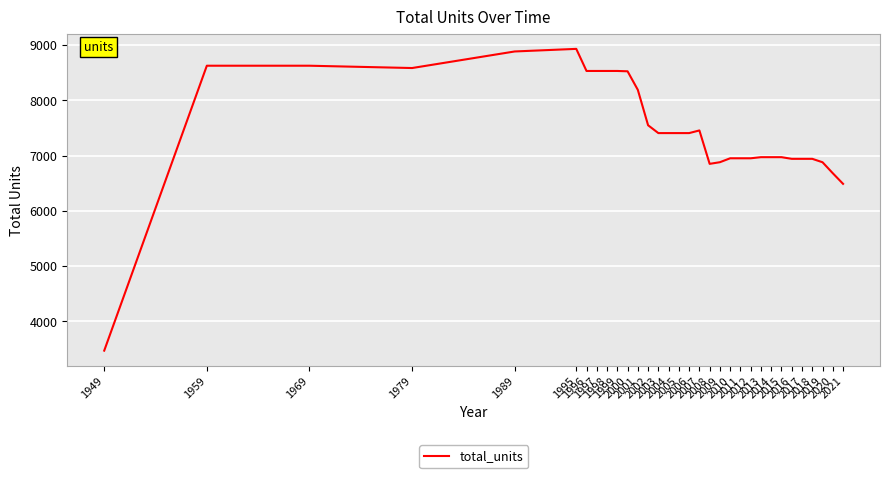

True or false: the data shows 4467 at 2019.

False